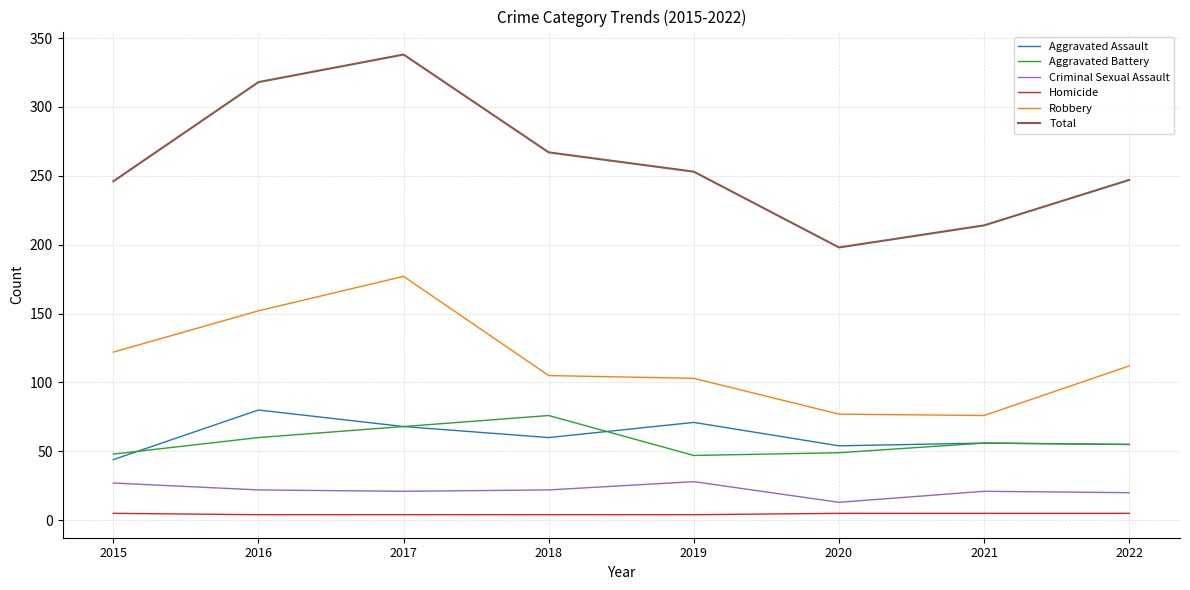

Between 2016 and 2018, which series saw the biggest shift?

Total